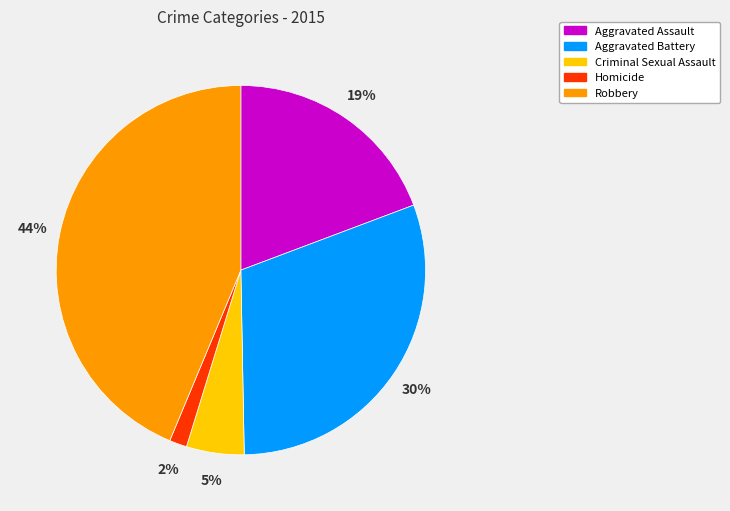

How many slices are in this pie chart?

5